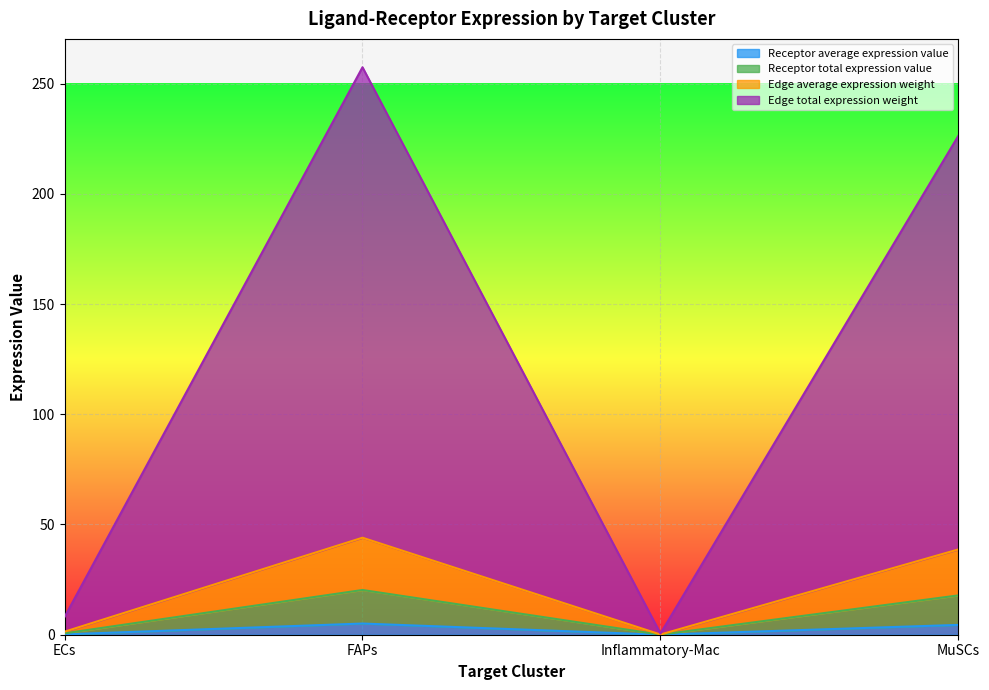

At which label does Edge total expression weight first exceed 17?

FAPs